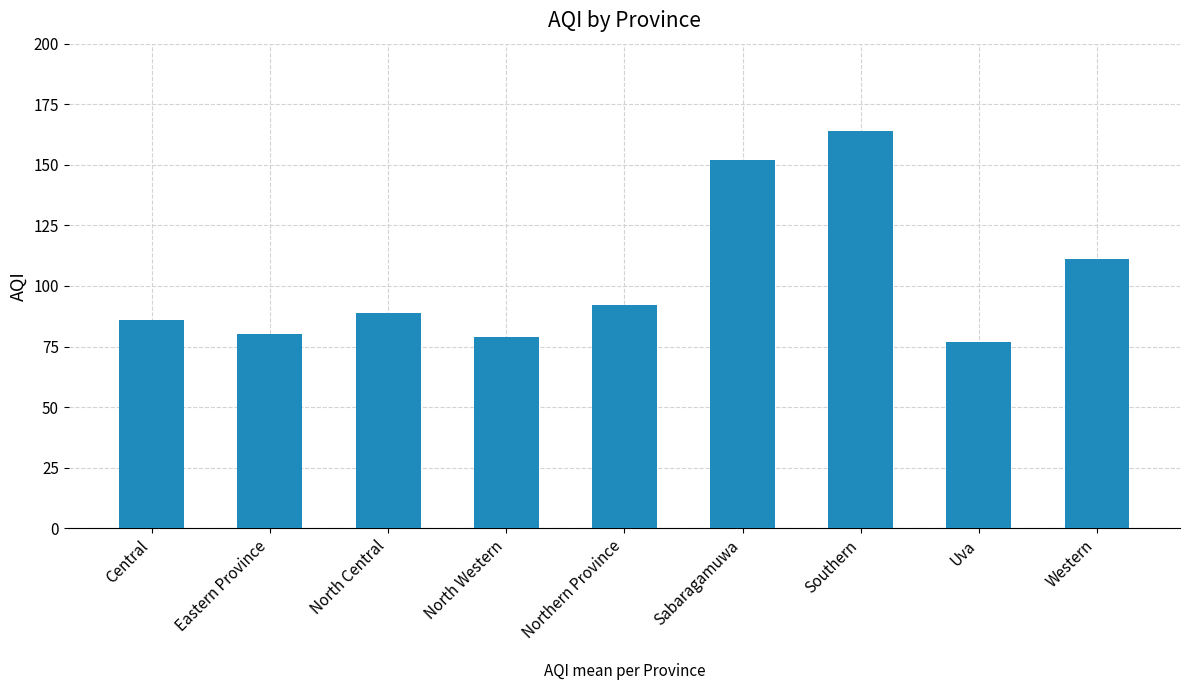

What is the label of the 3rd bar from the left?

North Central